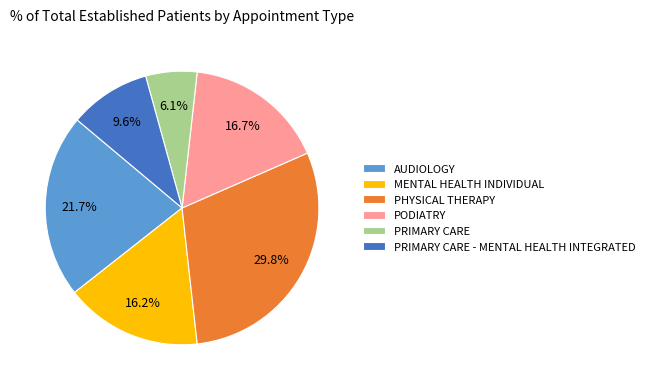

How many segments does this pie chart have?

6